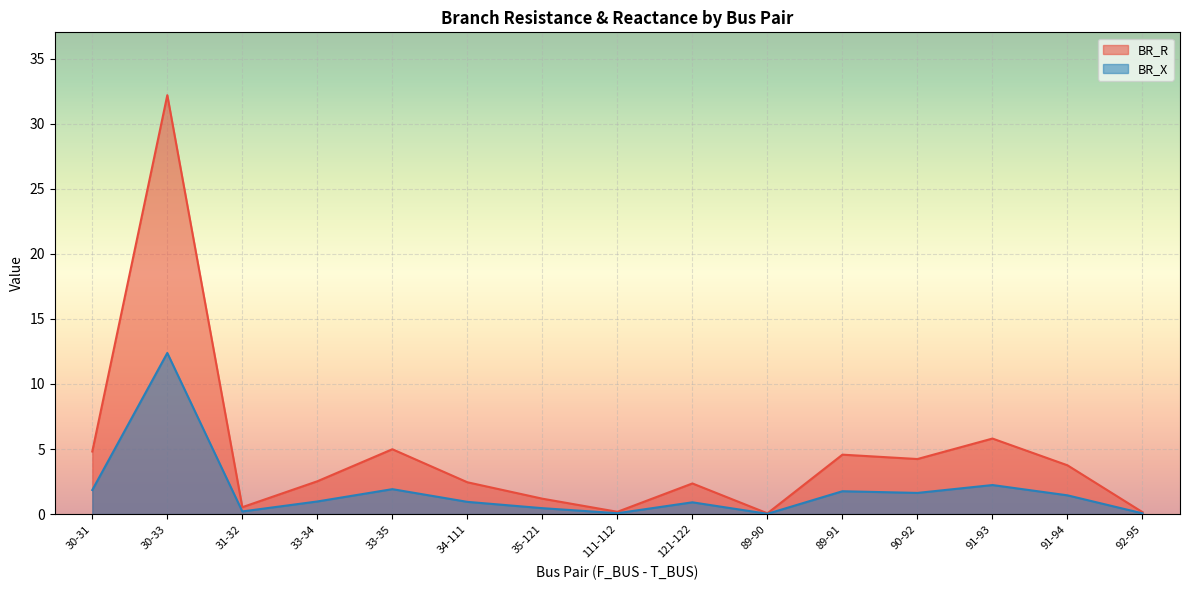

Rank the series at 34-111 from lowest to highest value.

BR_X, BR_R